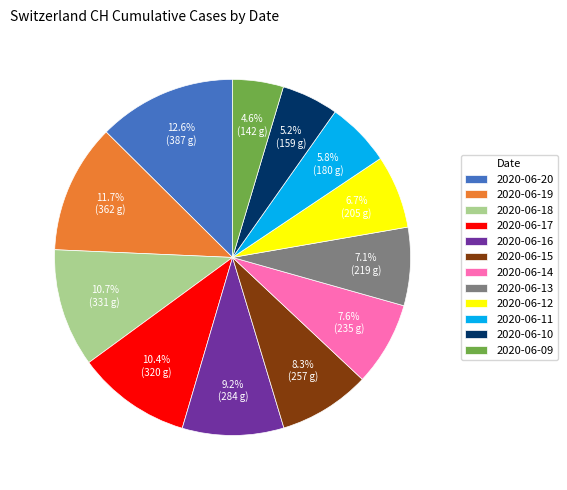

Count the number of slices in the pie.

12